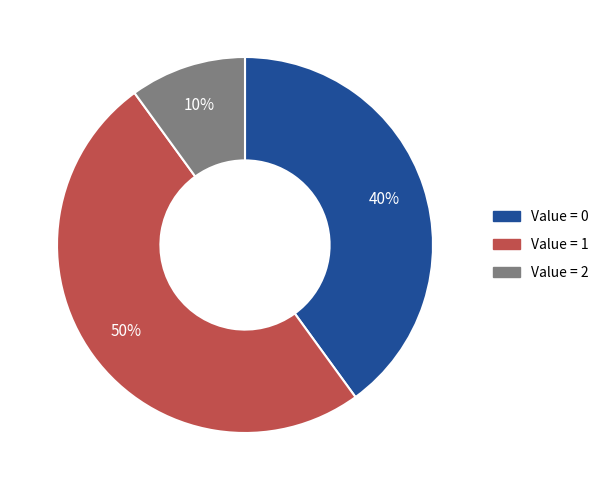

To the nearest percent, what is the average slice percentage?

33%